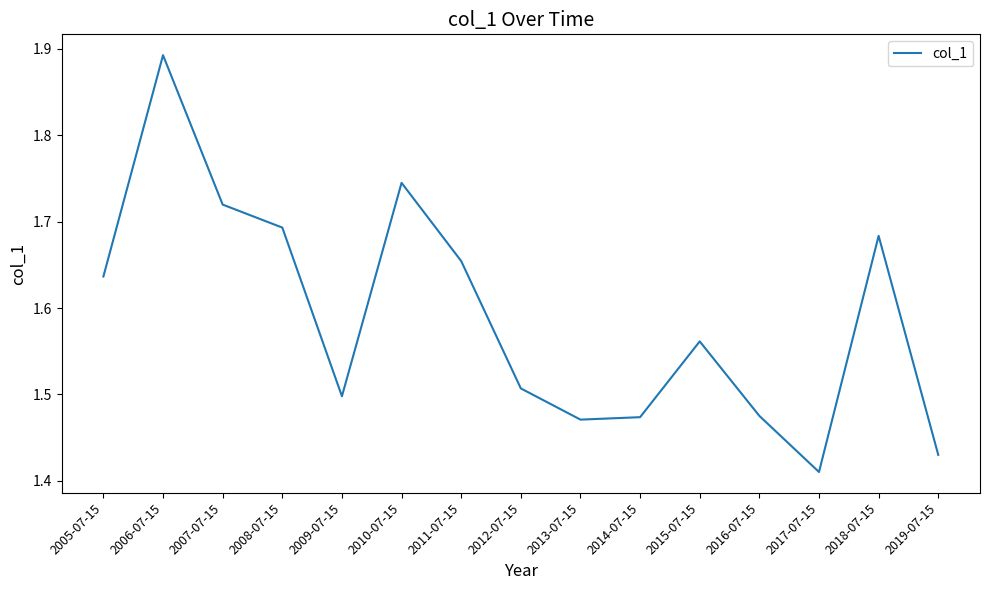

True or false: the data shows 2.1 at 2014-07-15.

False